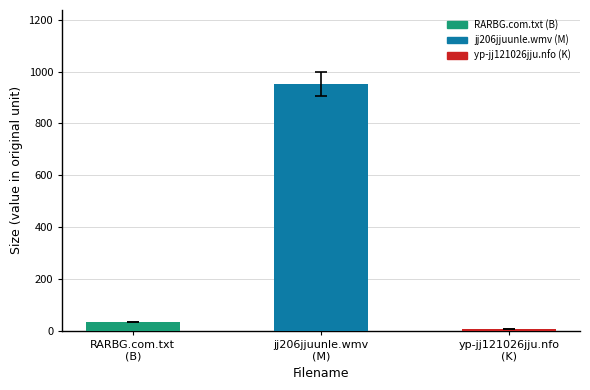

What is the sum of the values at RARBG.com.txt
(B) and jj206jjuunle.wmv
(M)?

985.9